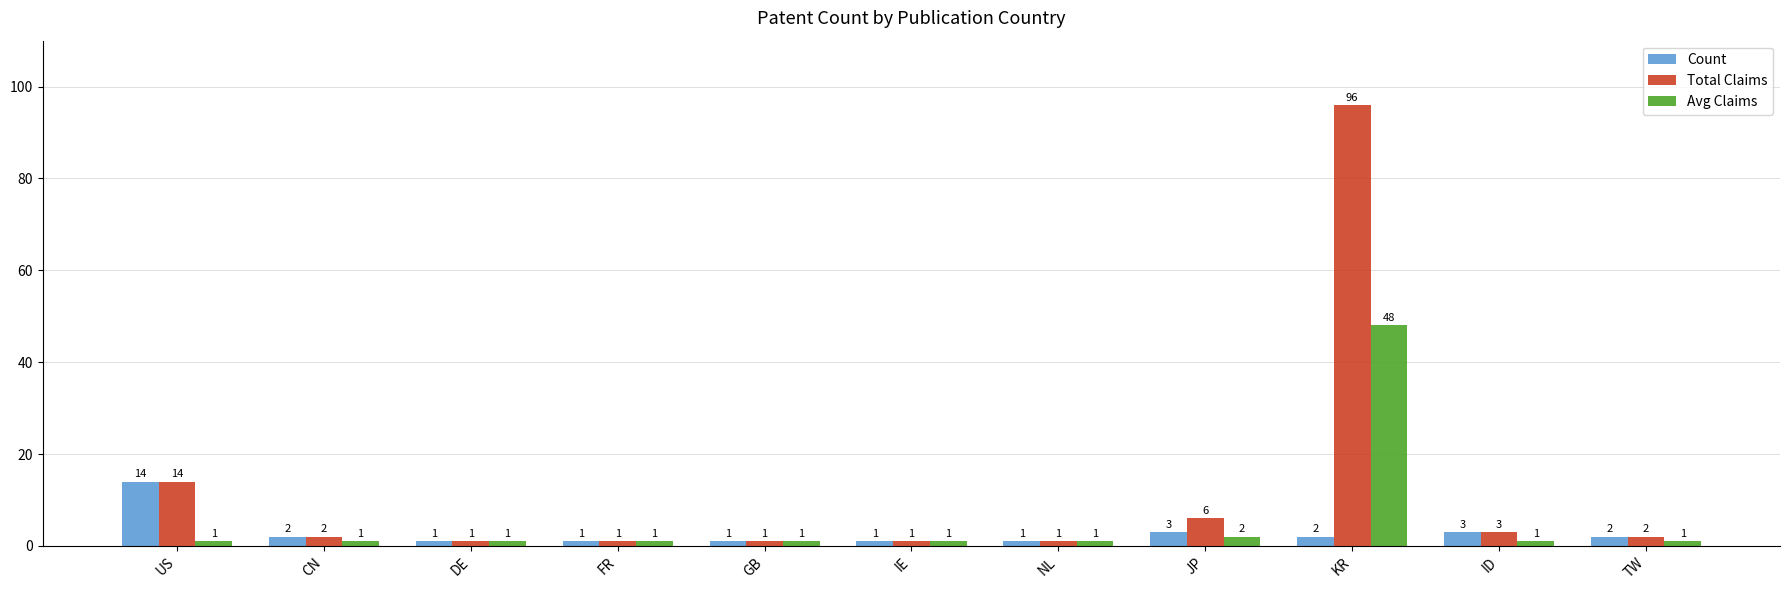

What is the maximum value for Avg Claims?

48